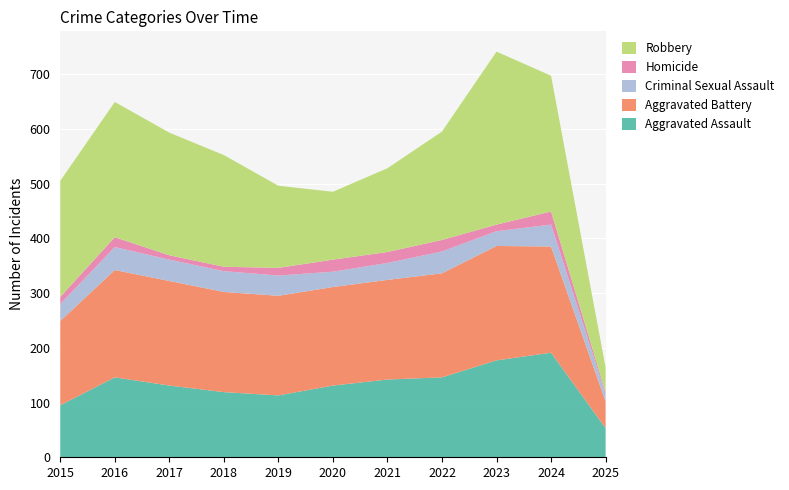

Reading left to right, extract all data points from this chart.

Aggravated Assault: 95	146	131	119	113	131	142	146	177	191	53
Aggravated Battery: 154	196	191	183	182	180	182	190	209	194	49
Criminal Sexual Assault: 31	42	39	38	37	28	31	40	27	40	14
Homicide: 13	18	8	8	14	22	20	21	12	24	3
Robbery: 212	247	224	204	150	124	153	198	316	248	45